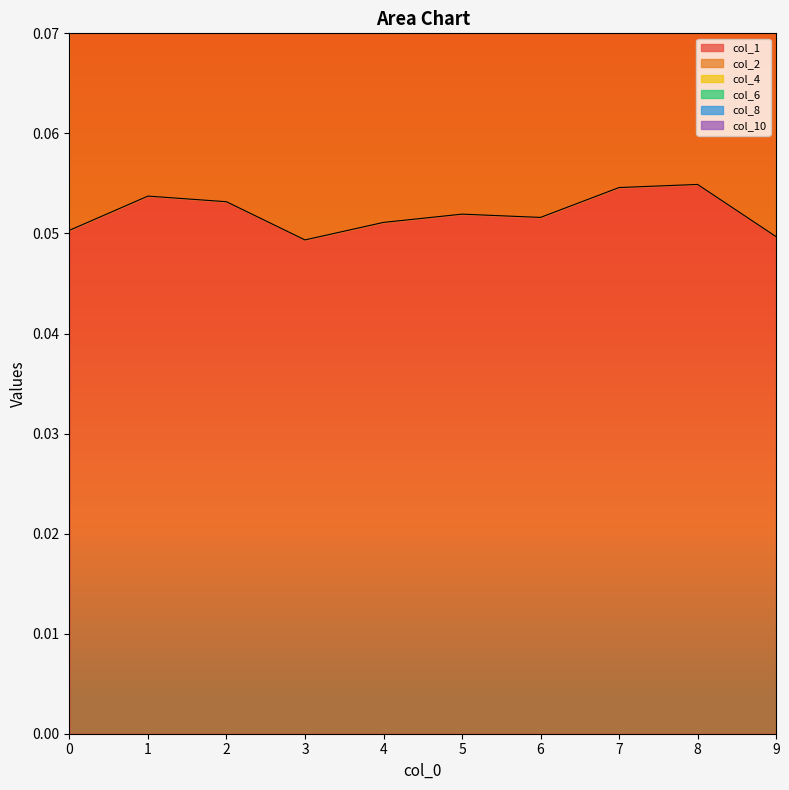

True or false: col_6 has more than 0 points higher than both neighbors.

True